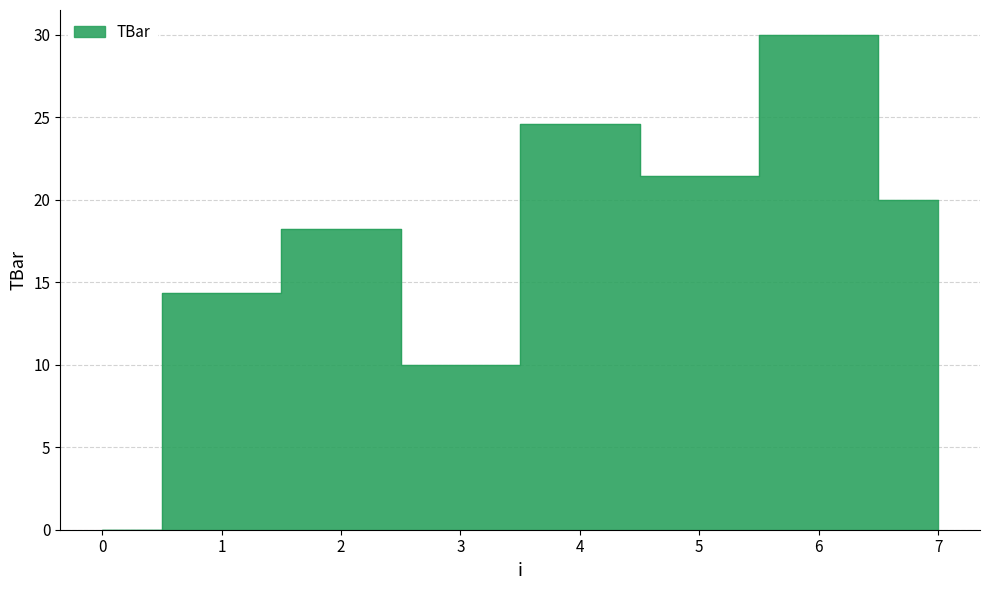

What is the sum of the values at 2 and 6?

48.2